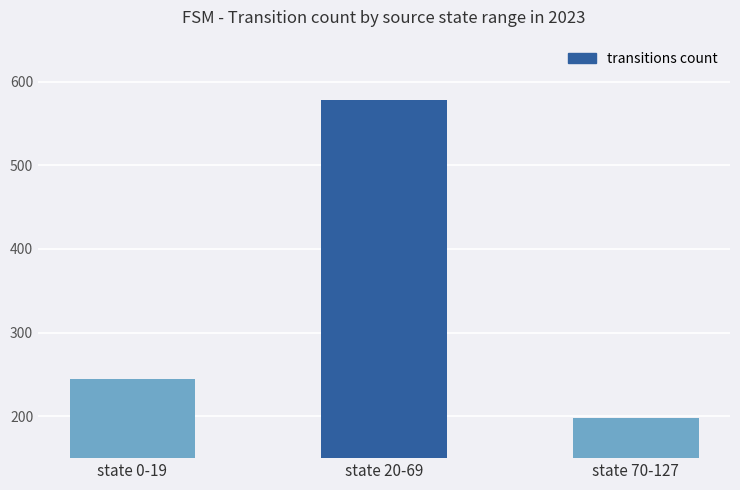

Rank the categories by value from lowest to highest.

state 70-127, state 0-19, state 20-69